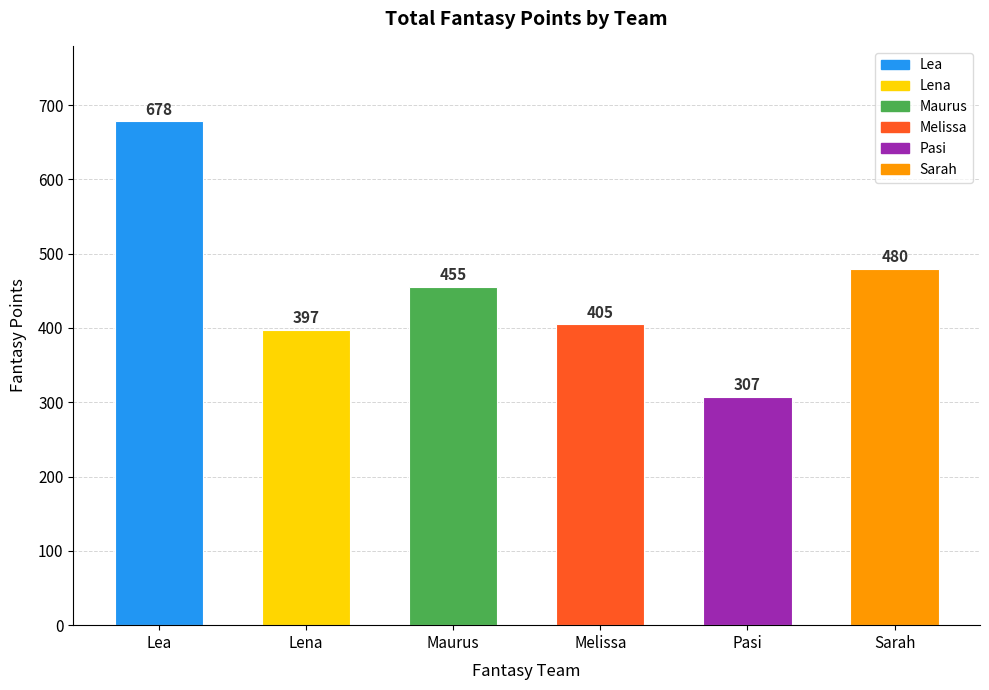

How many distinct data groups are displayed?

1